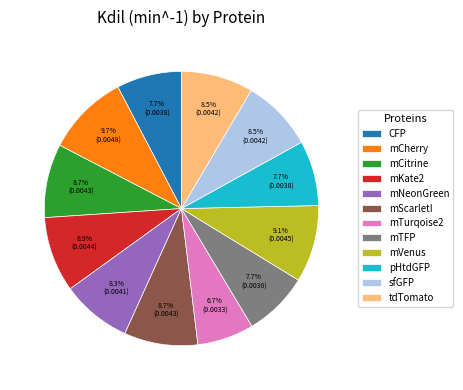

Which slice is the largest?

mCherry